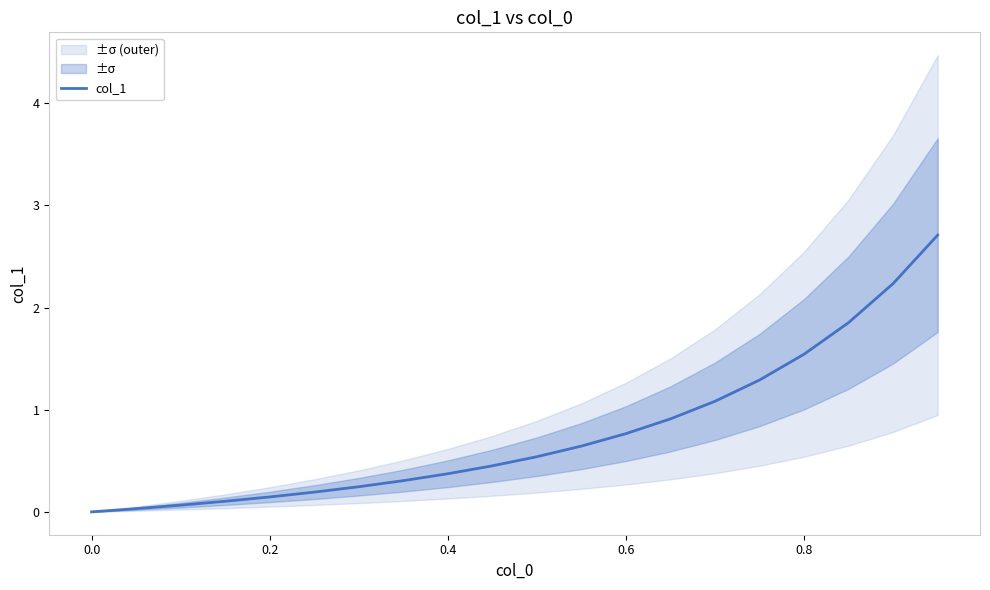

Is it true that col_1 equals 0.4 at 0.4?

True